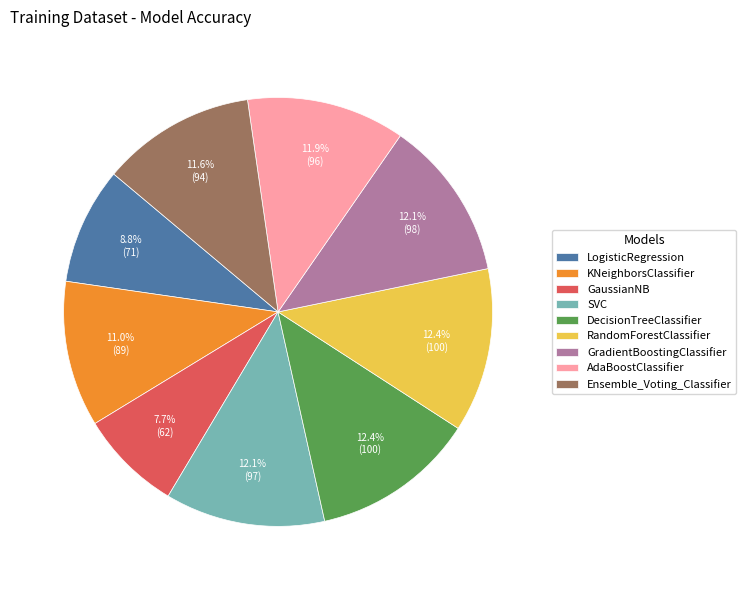

To the nearest percent, what is the combined percentage of KNeighborsClassifier and Ensemble_Voting_Classifier?

23%